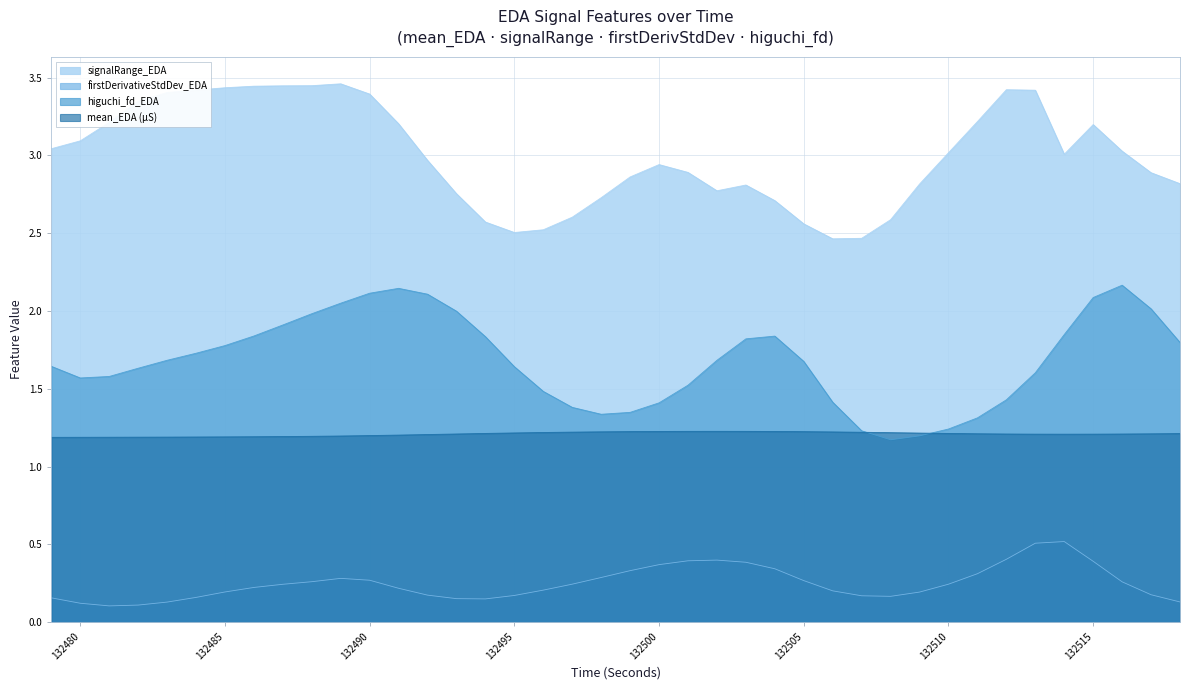

Which series has the largest range (max minus min)?

signalRange_EDA